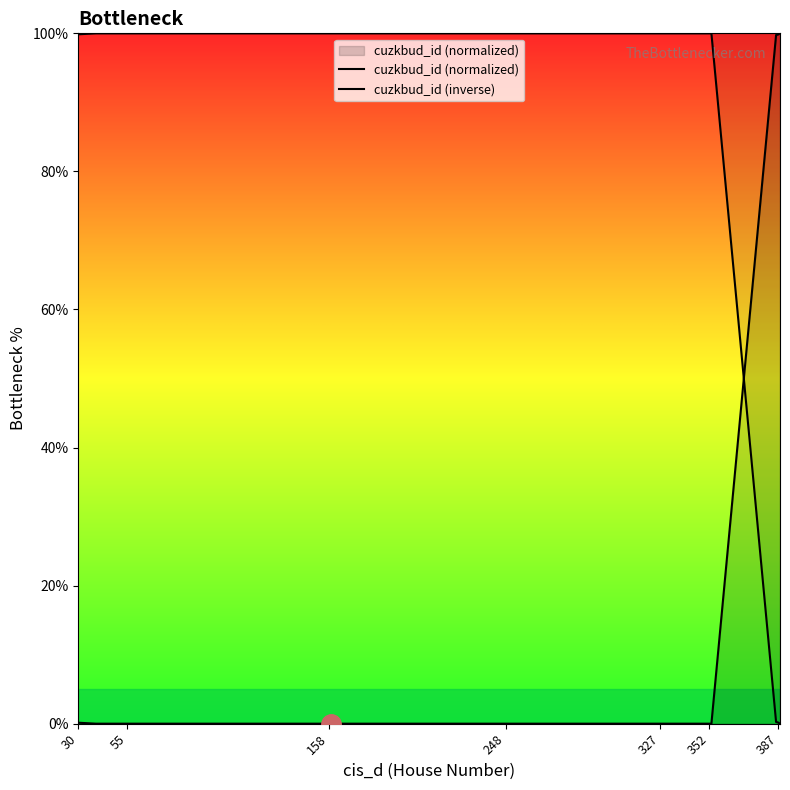

Which series ends up on top after the final intersection of cuzkbud_id (inverse) and cuzkbud_id (normalized)?

cuzkbud_id (normalized)